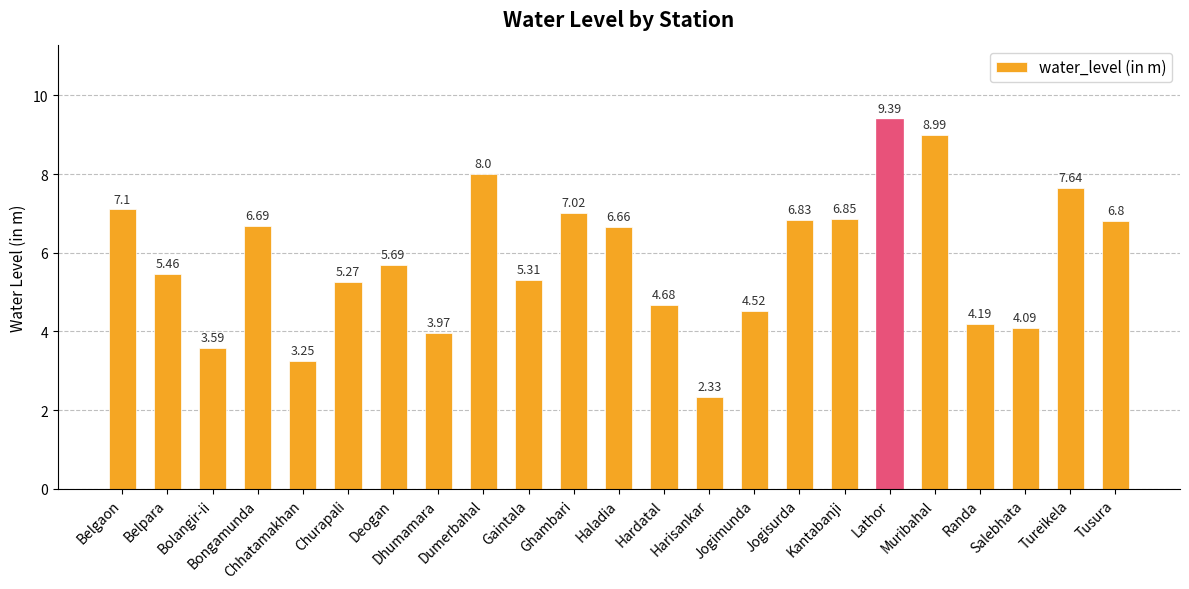

Count the number of data series in this chart.

1